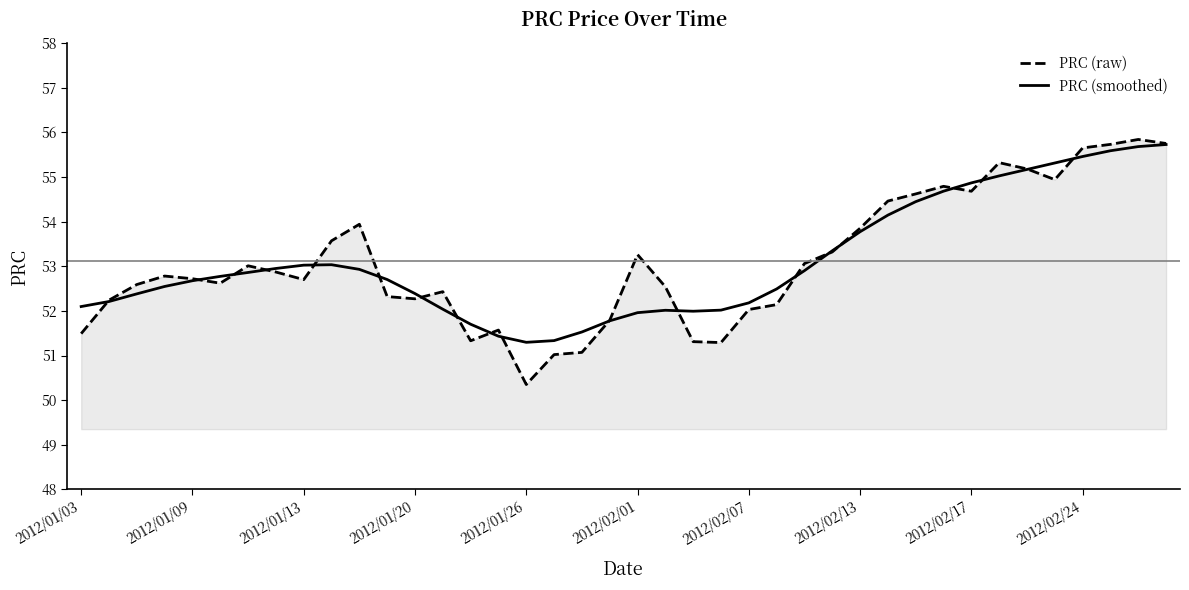

What is the greatest value displayed?

55.8